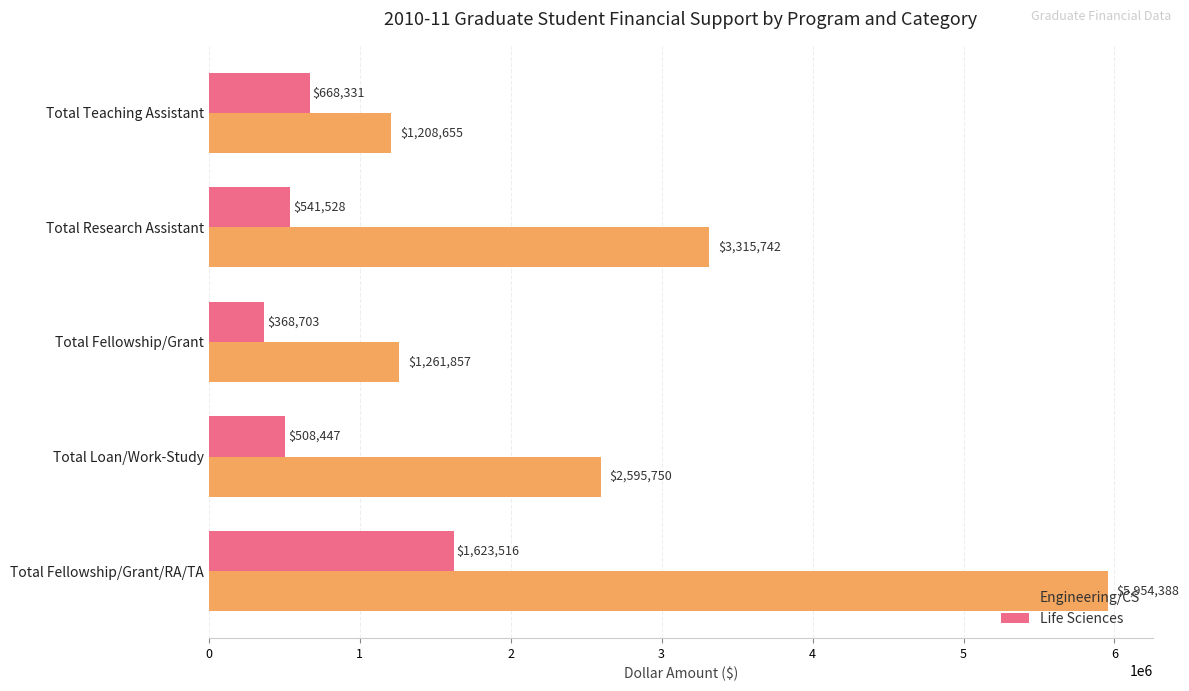

The Life Sciences series shows 541528 at Total Research Assistant. True or false?

True